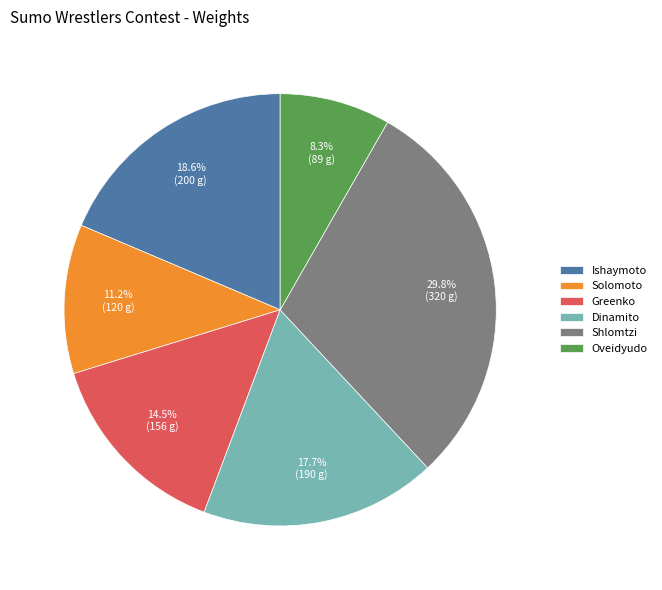

Approximately how many times larger is the value at Dinamito compared to Shlomtzi?

0.6